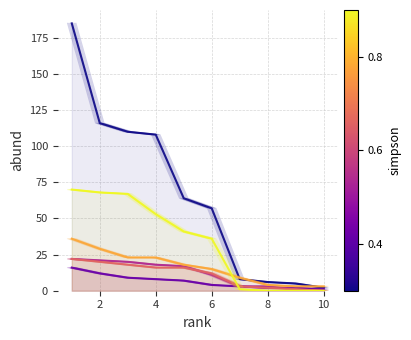

True or false: oGV has more than 0 points higher than both neighbors.

False